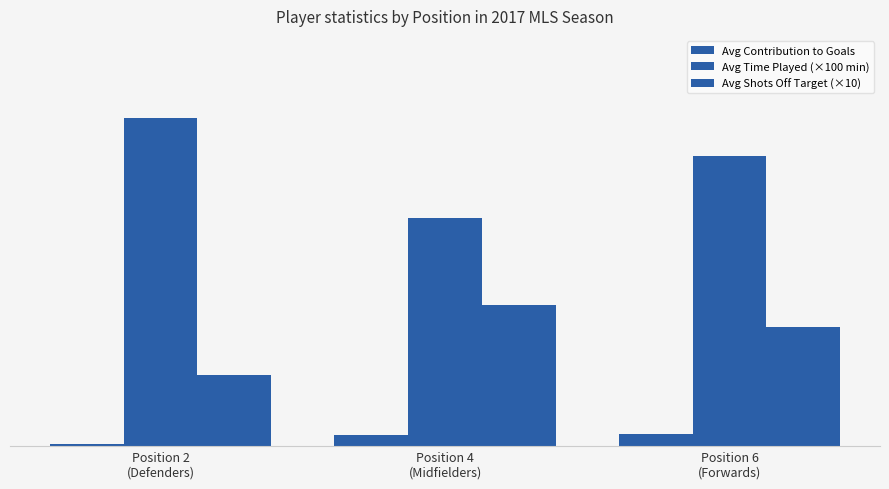

How many Avg Contribution to Goals values are between 0 and 1?

3